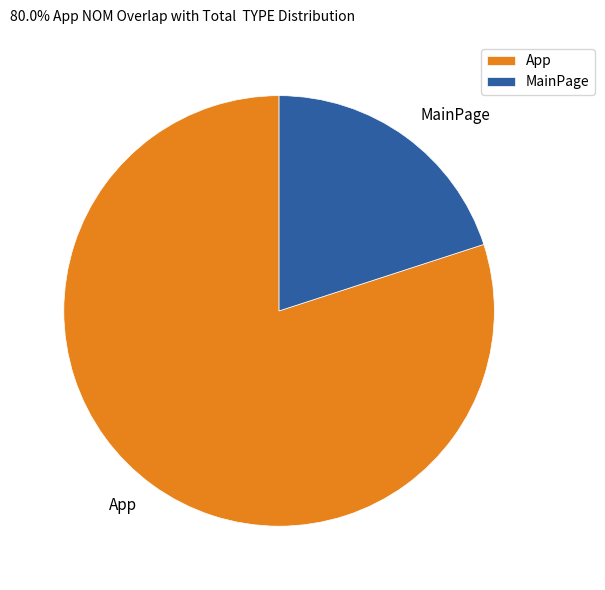

Is it true that App is 80% of the pie?

True